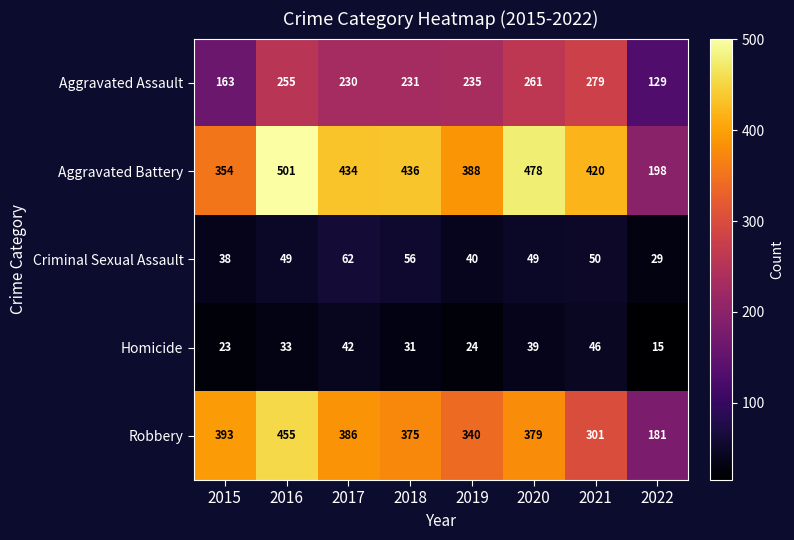

Is it true that Criminal Sexual Assault equals 50 at 2021?

True